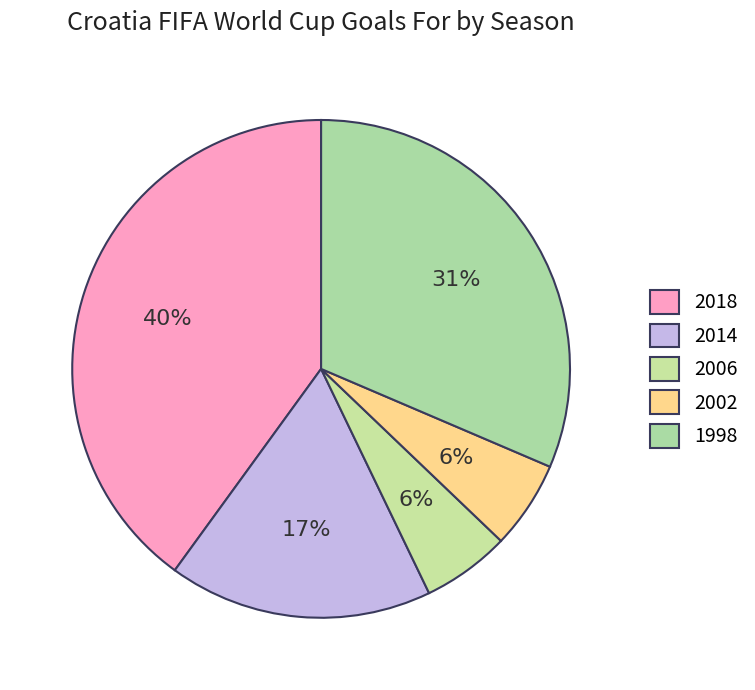

To the nearest percent, what is the combined percentage of 2018 and 1998?

71%